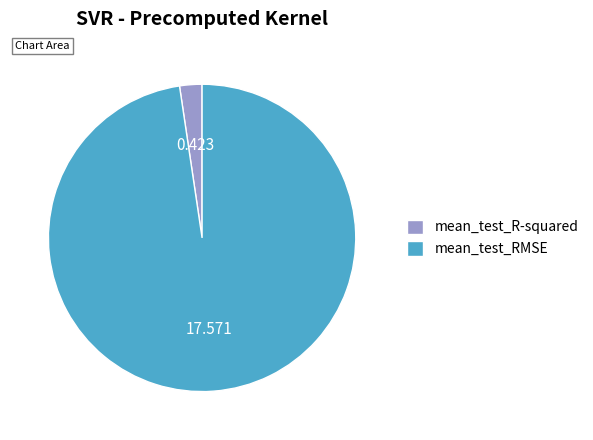

Rank the categories by value from highest to lowest.

mean_test_RMSE, mean_test_R-squared